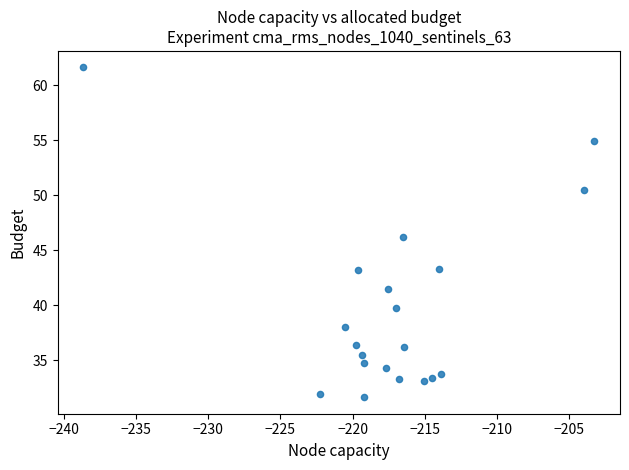

What is the range of X values (max minus min)?

35.4